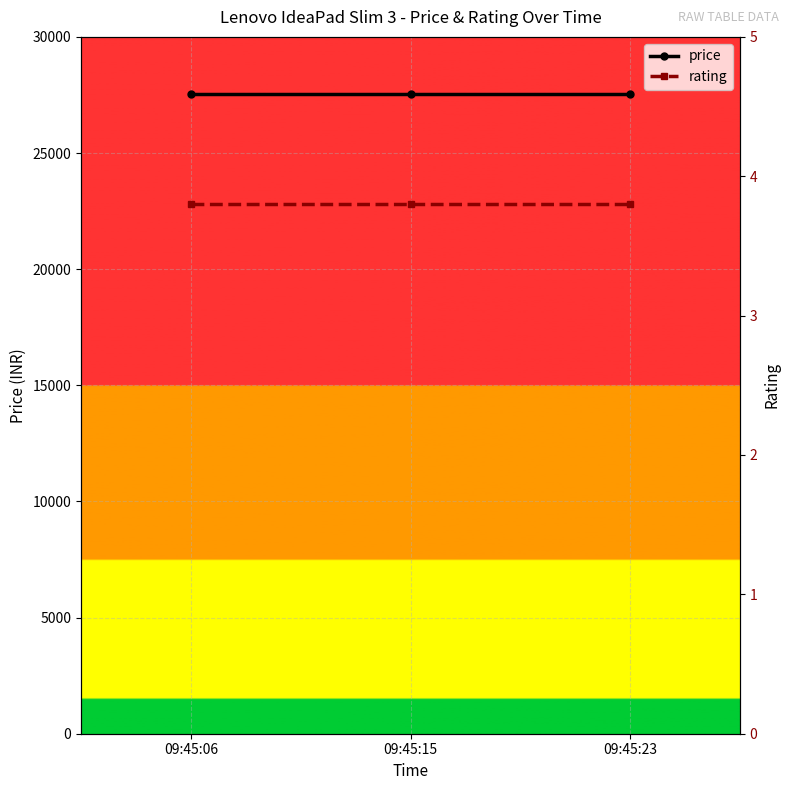

List the labels in order of rating value, largest first.

09:45:06, 09:45:15, 09:45:23